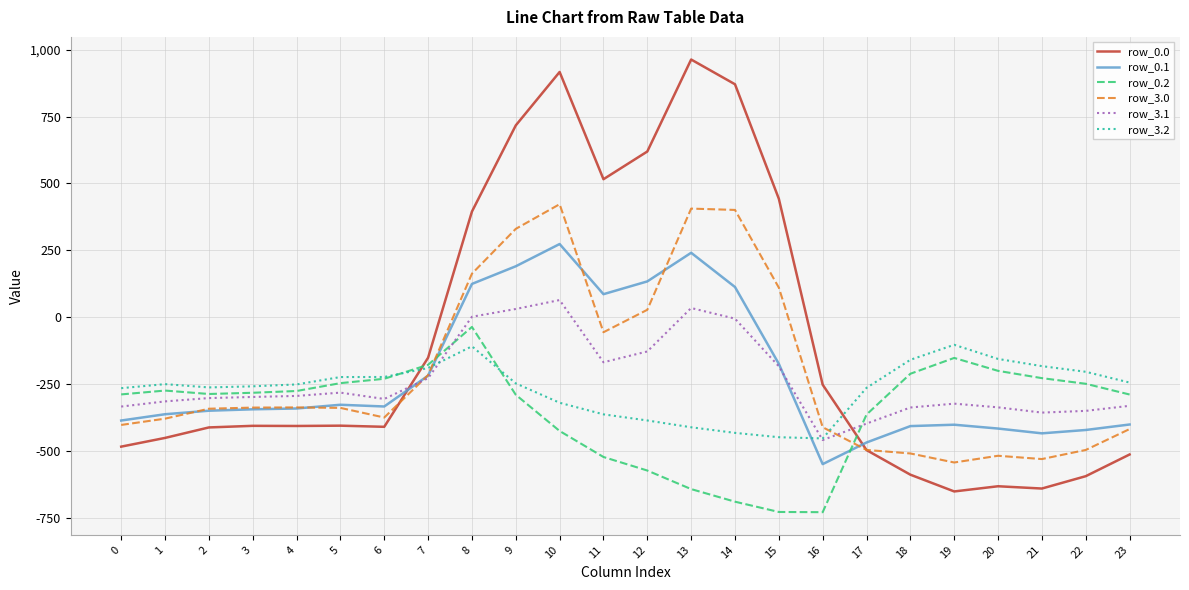

Which series has the widest spread of values?

row_0.0